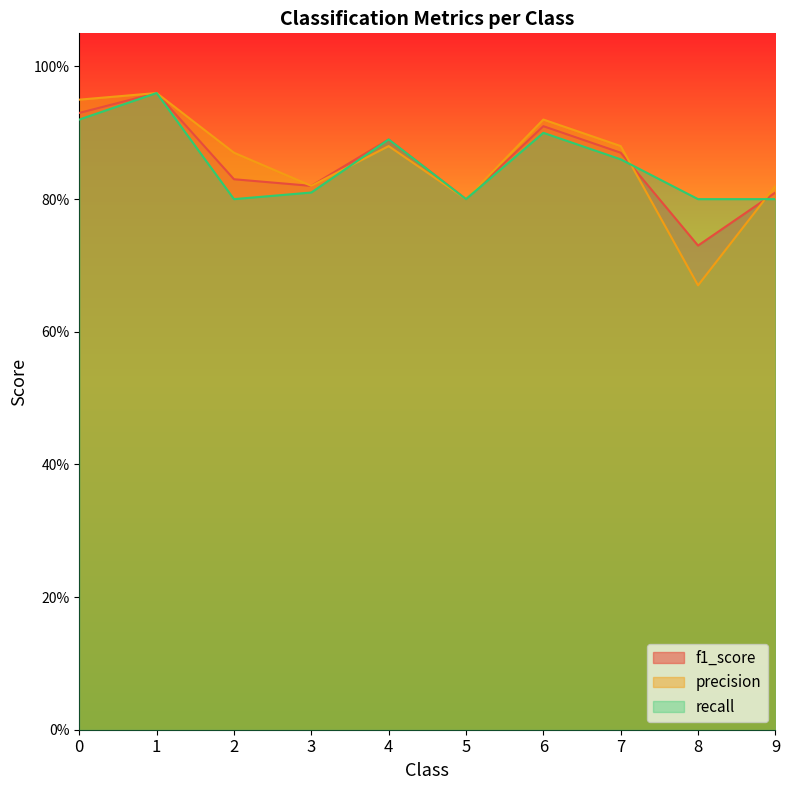

After their last crossing, which series has the higher values: precision or f1_score?

precision